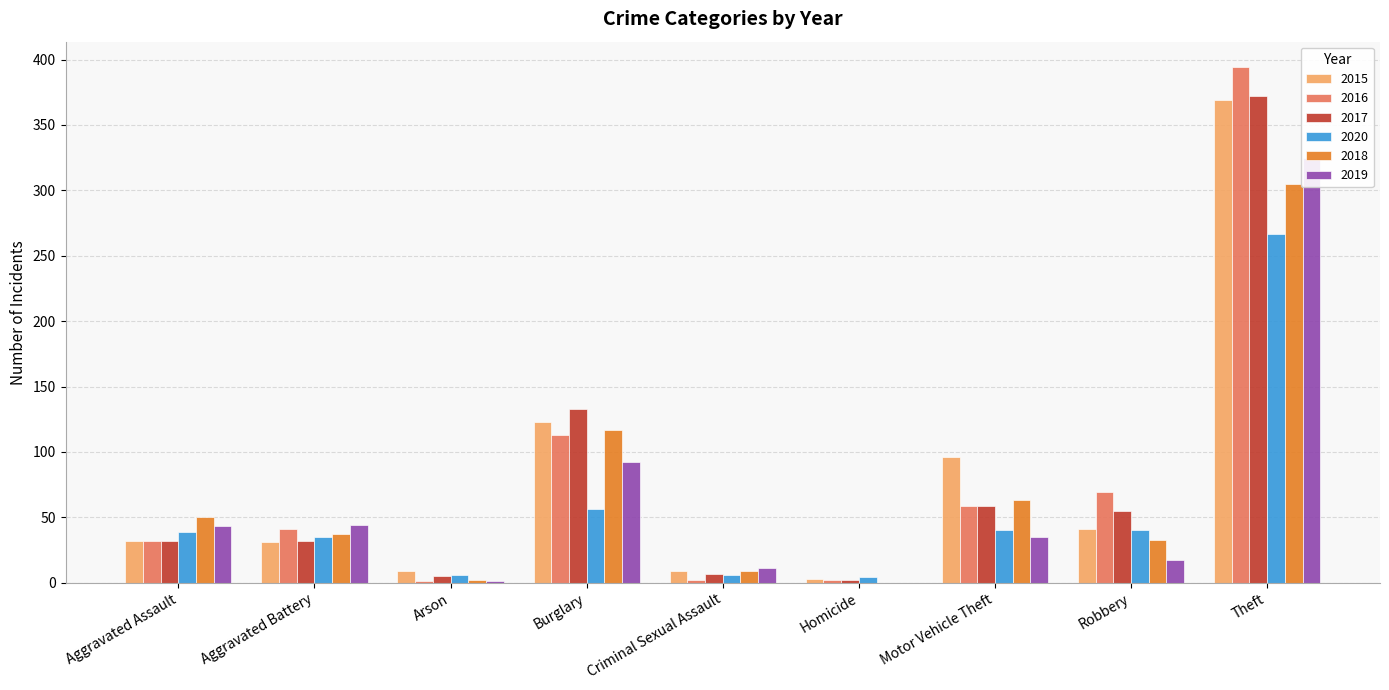

What is the difference between the maximum and minimum values in the 2017 series?

370